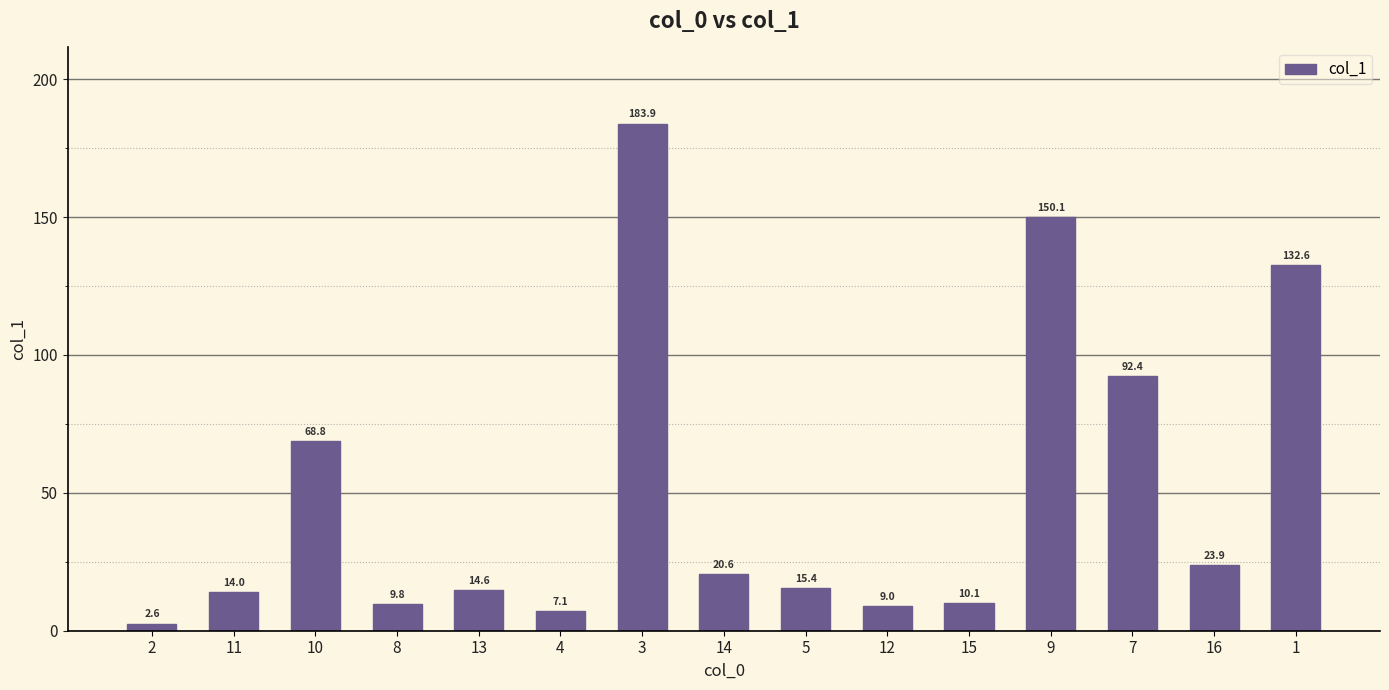

Are the bars horizontal?

No